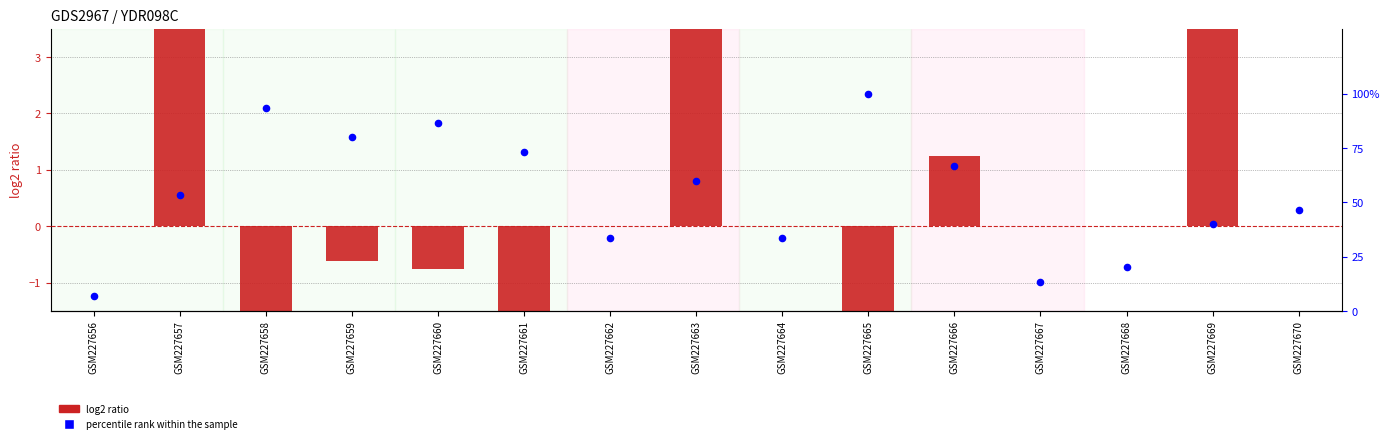

Which series contains the highest Y value?

percentile rank within the sample